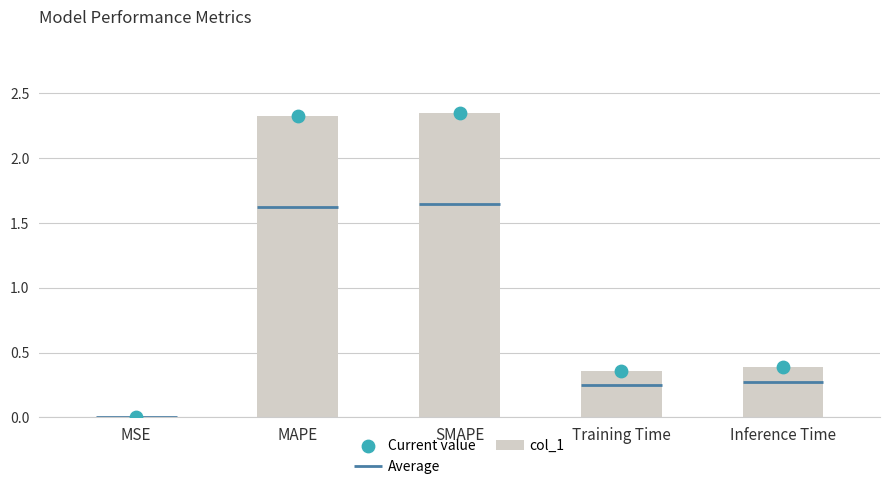

Which series contains the highest Y value?

col_1